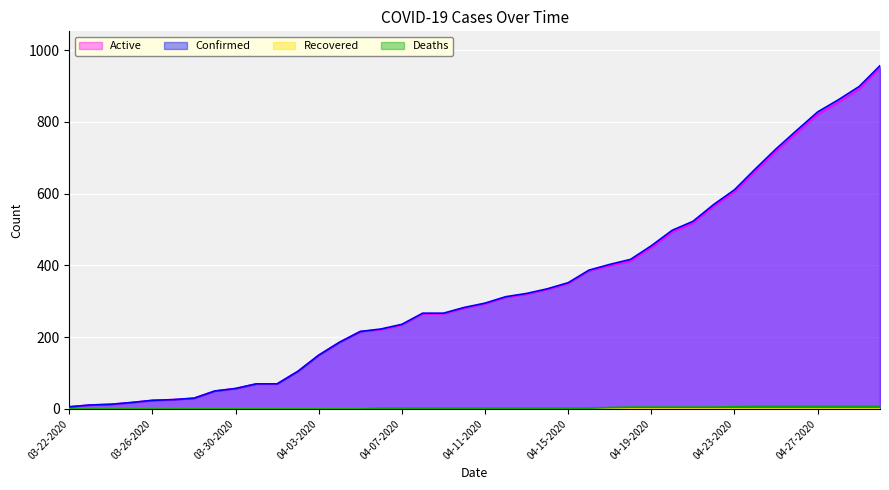

Which series has the largest range (max minus min)?

Confirmed